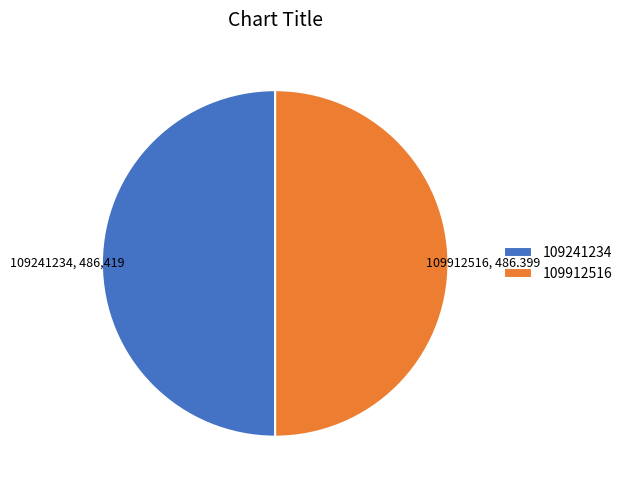

Is it true that 109912516 is 41% of the pie?

False